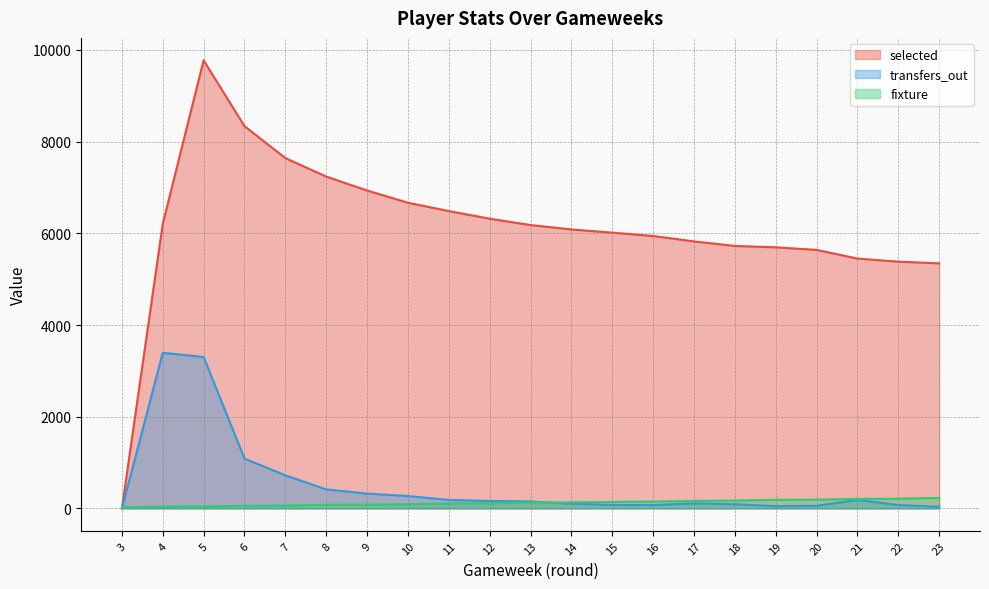

What are all the series names shown in the legend?

selected, transfers_out, fixture